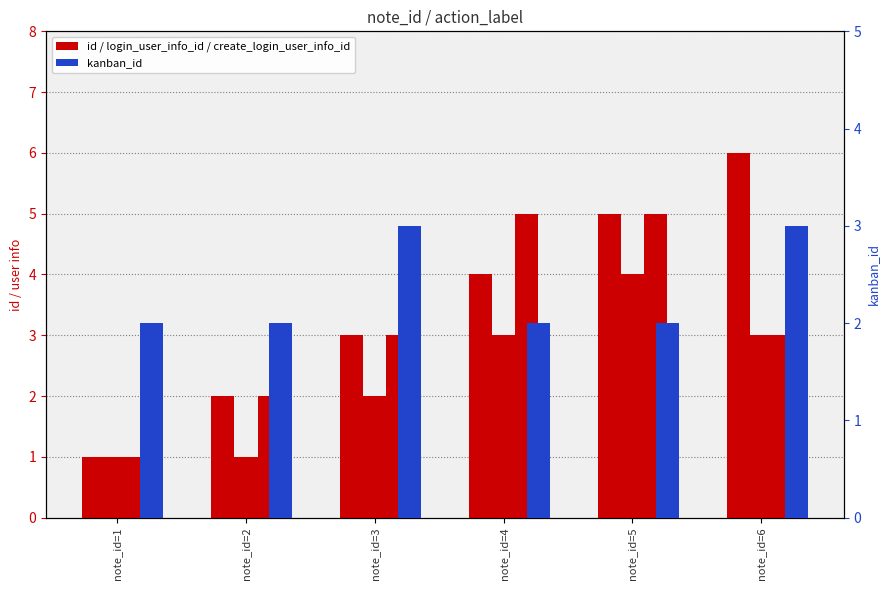

How many bars are there in each group?

4